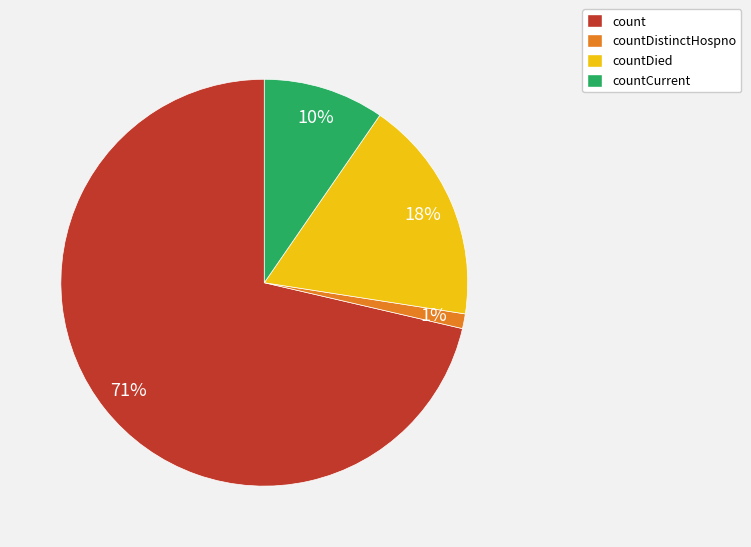

To the nearest percent, what is the difference between the countDied and countDistinctHospno slice percentages?

17%